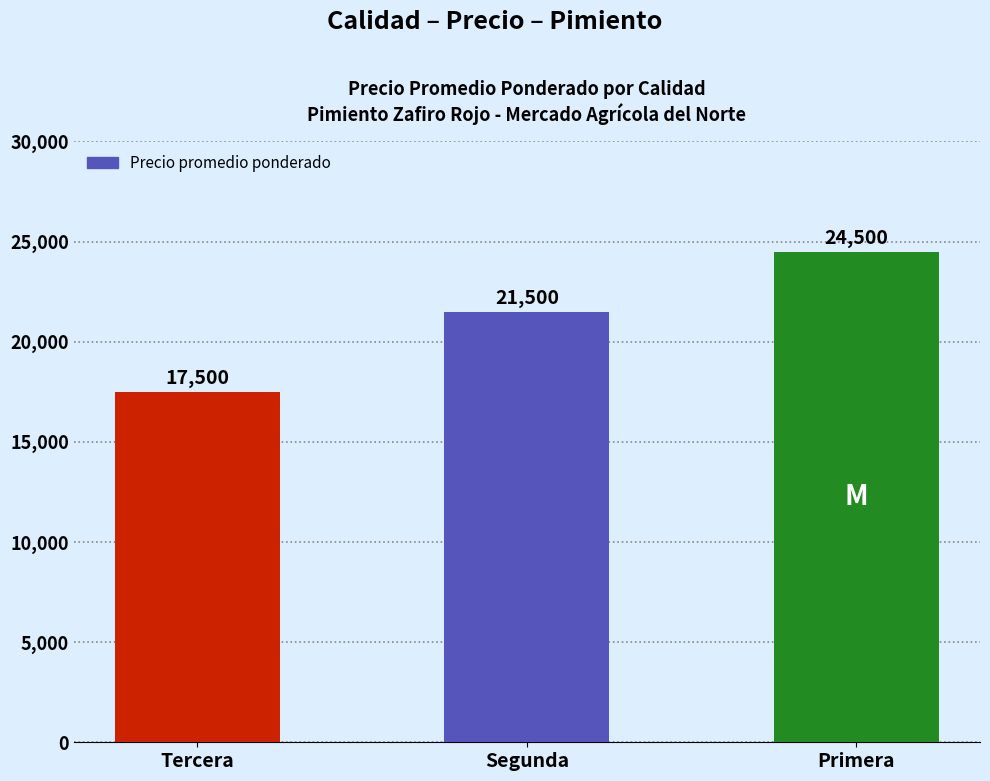

What is the greatest value displayed?

24500